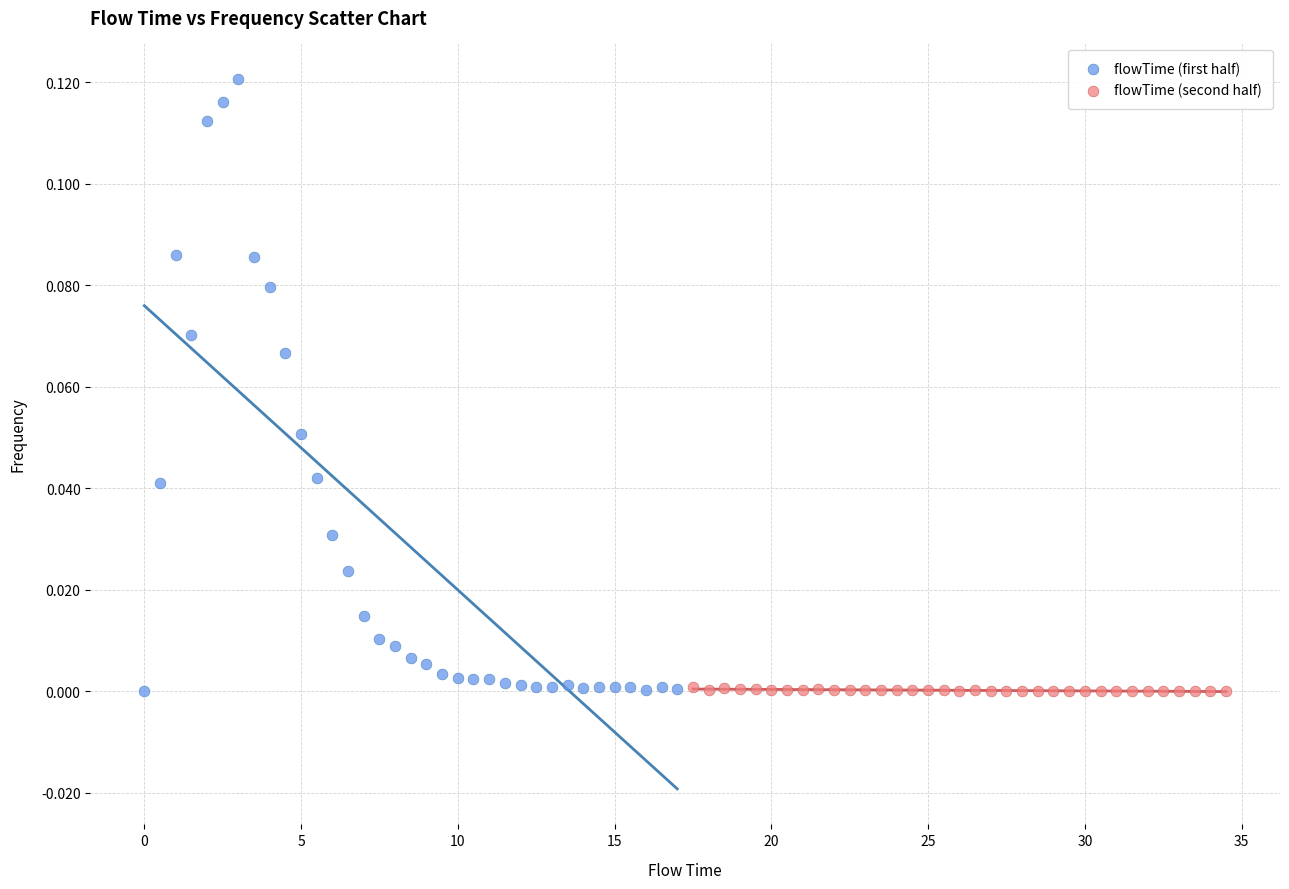

Which series contains the highest Y value?

flowTime (first half)